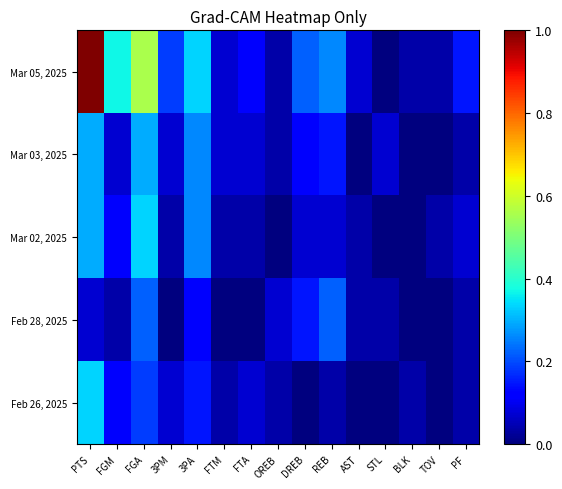

Which series has the widest spread of values?

Mar 05, 2025